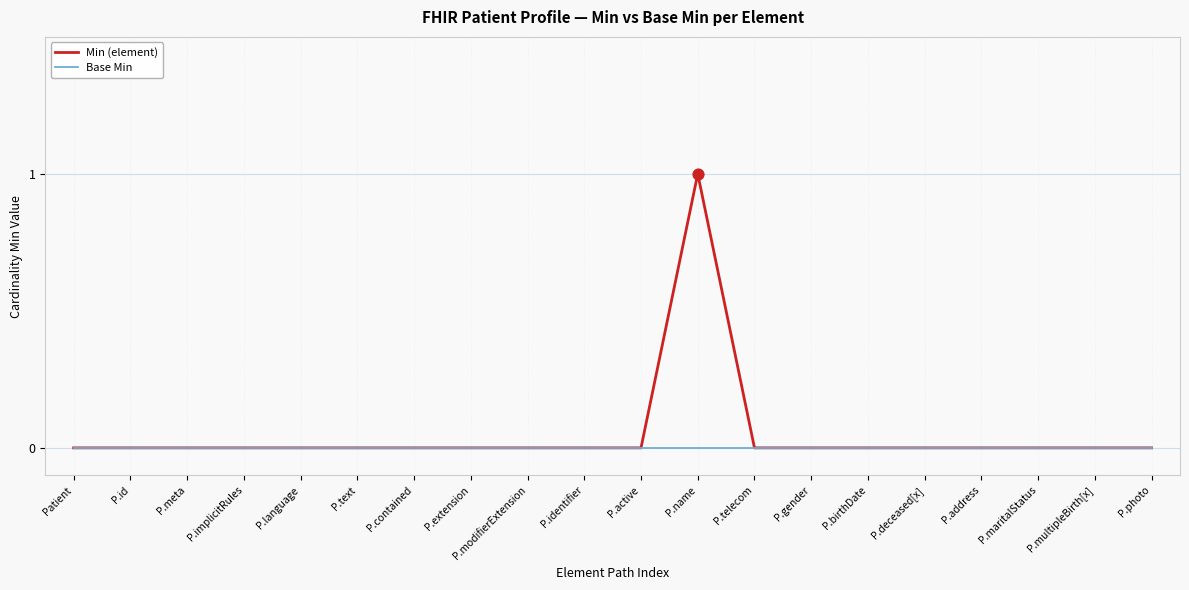

Which series changed the most between P.id and P.name?

Min (element)